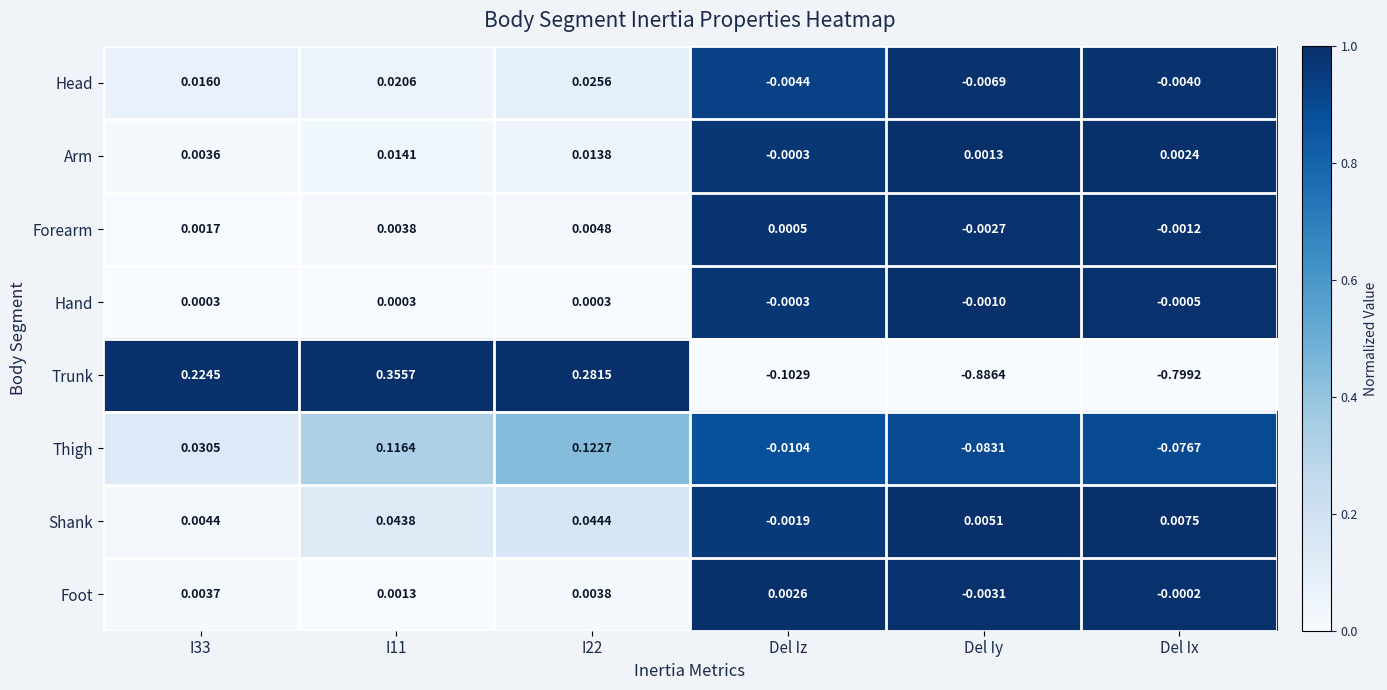

Which category has the lowest value across all series?

Del Iy